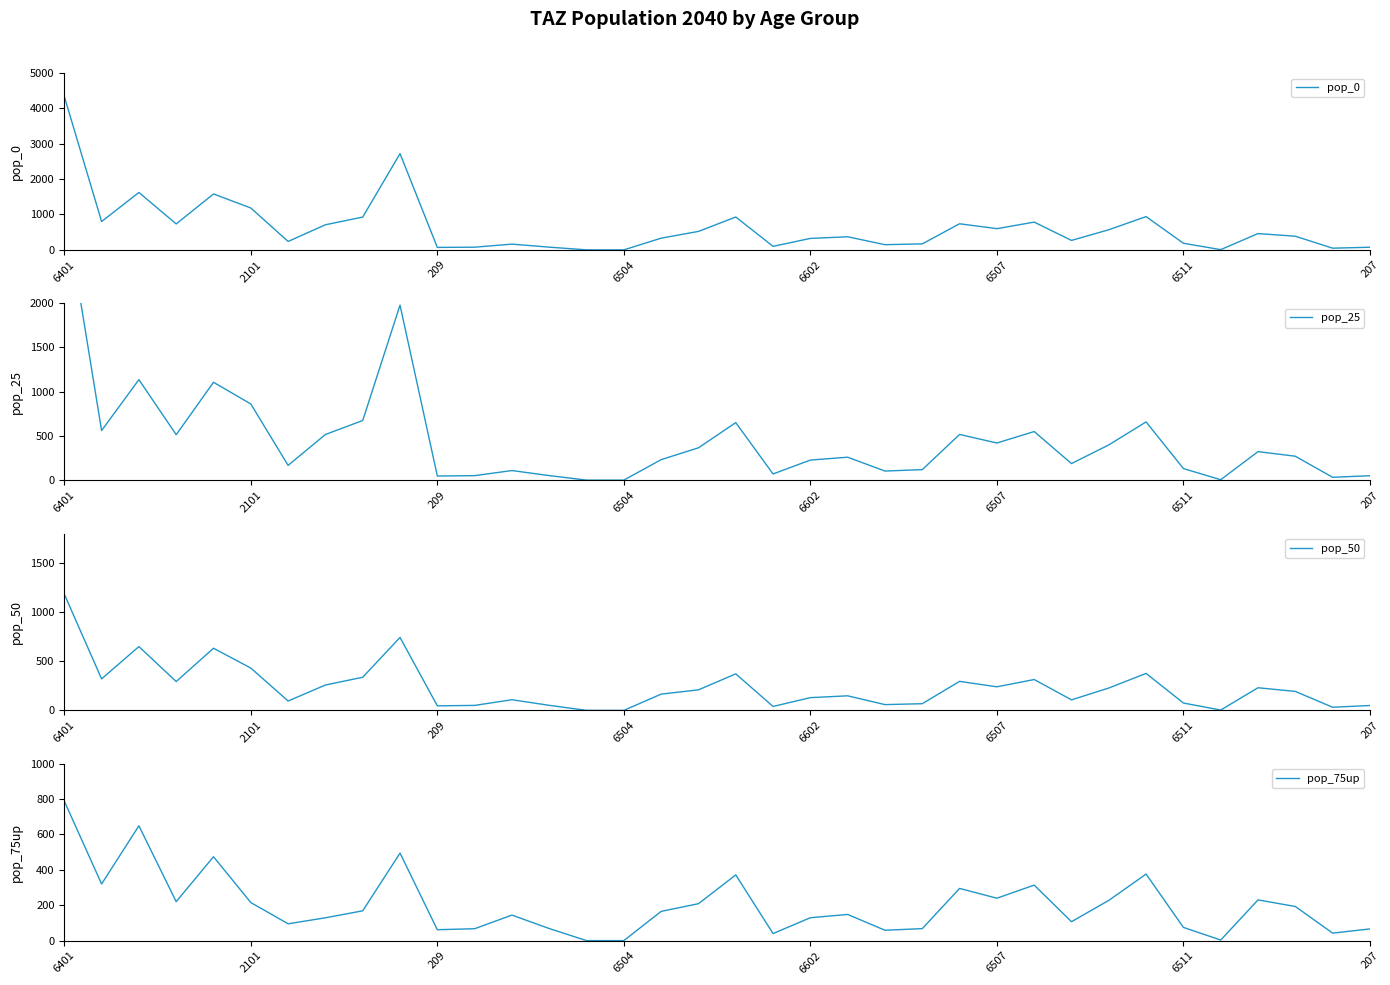

What is the approximate value of pop_50 at 209?

46.3